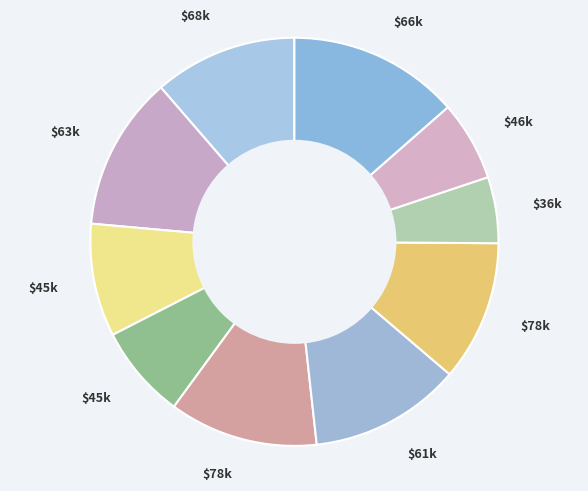

Count the number of slices in the pie.

10